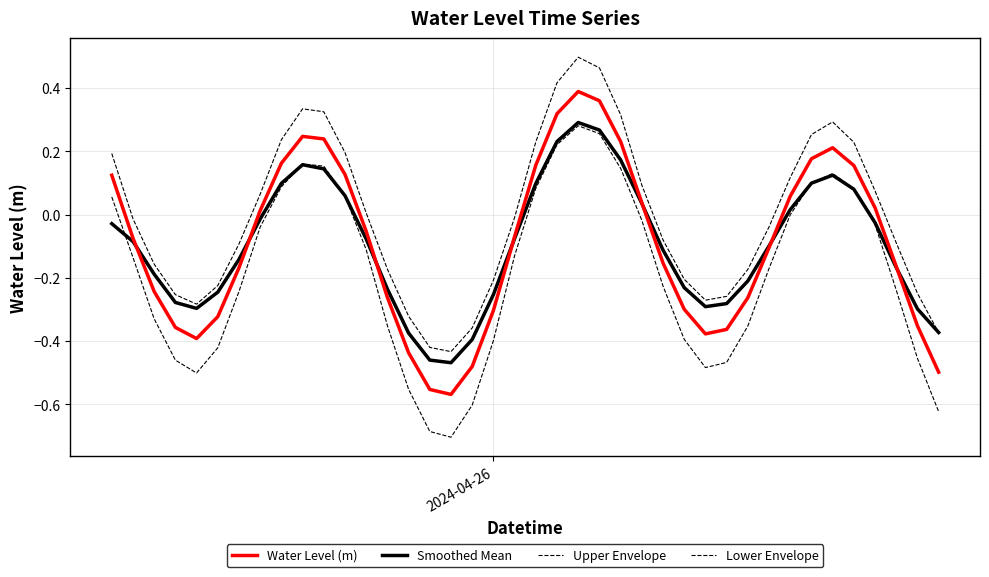

What is the smallest value displayed?

-0.7